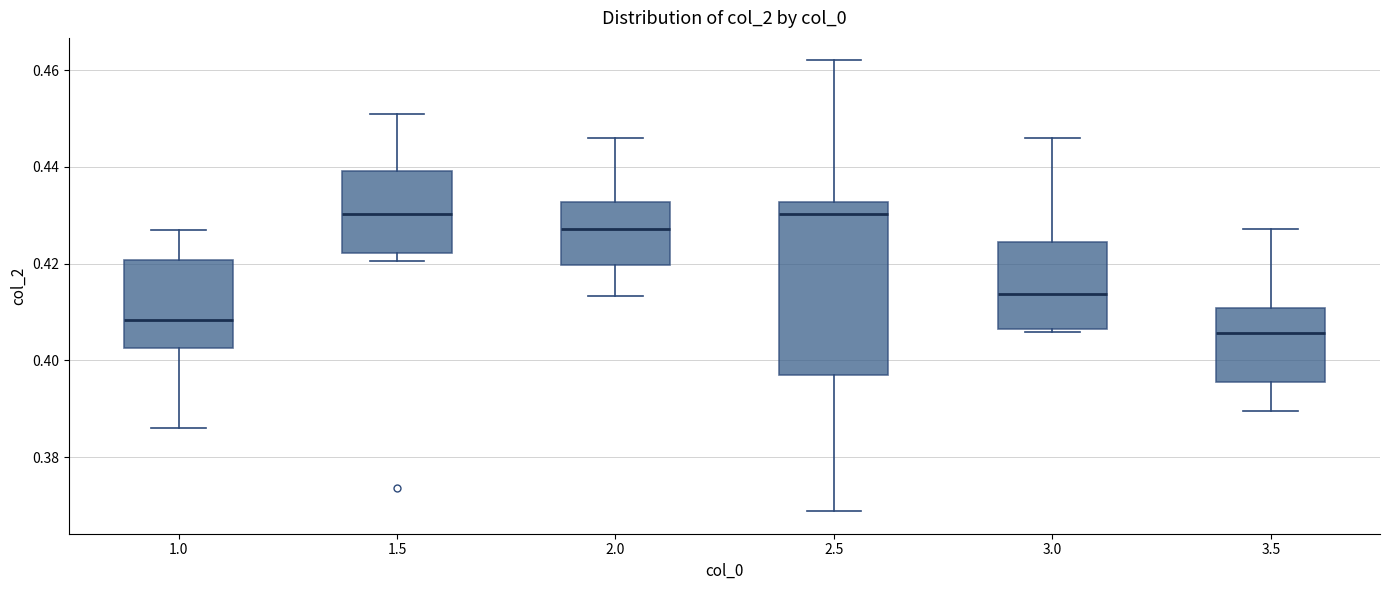

Which box has the lowest median line?

3.5